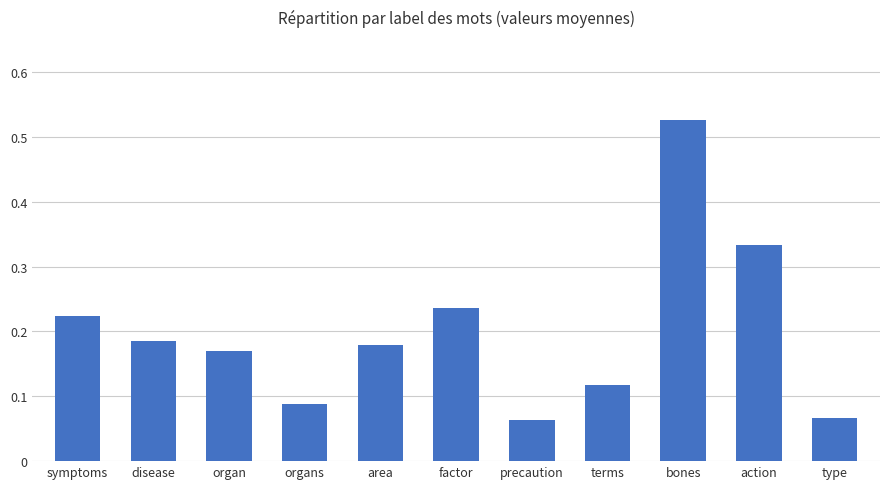

Which category has the highest value across all series?

bones